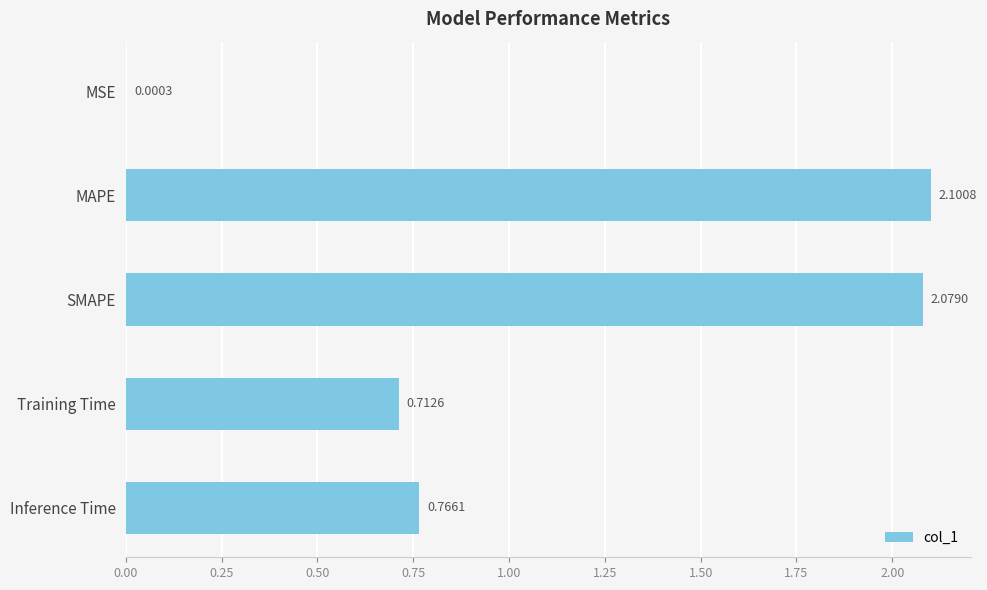

Where is the data nearest to the value 1?

Inference Time